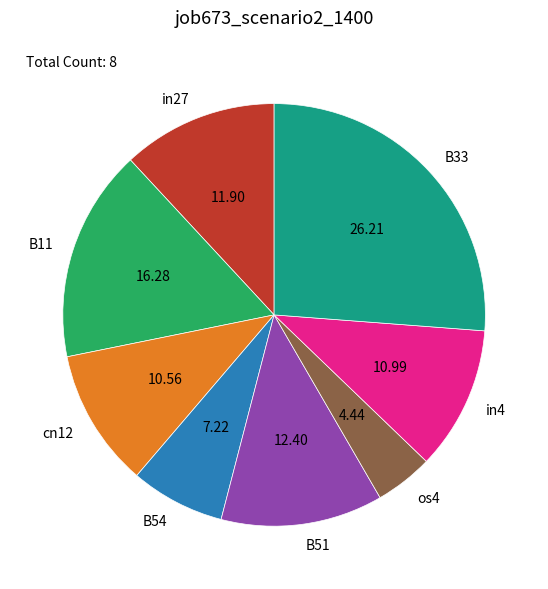

Do cn12 and B11 together represent more than half of the pie?

No